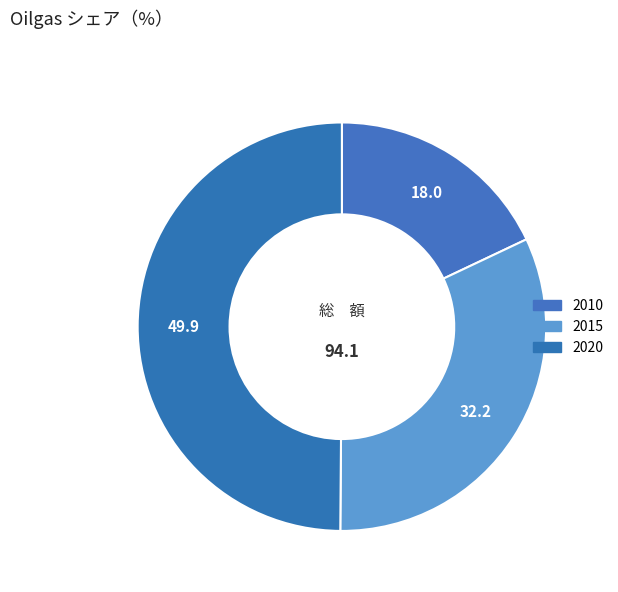

Count the number of slices in the pie.

3